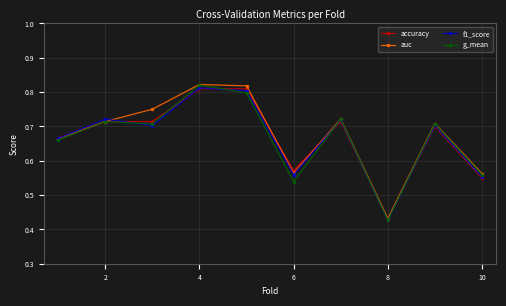

True or false: f1_score has more than 1 points higher than both neighbors.

True